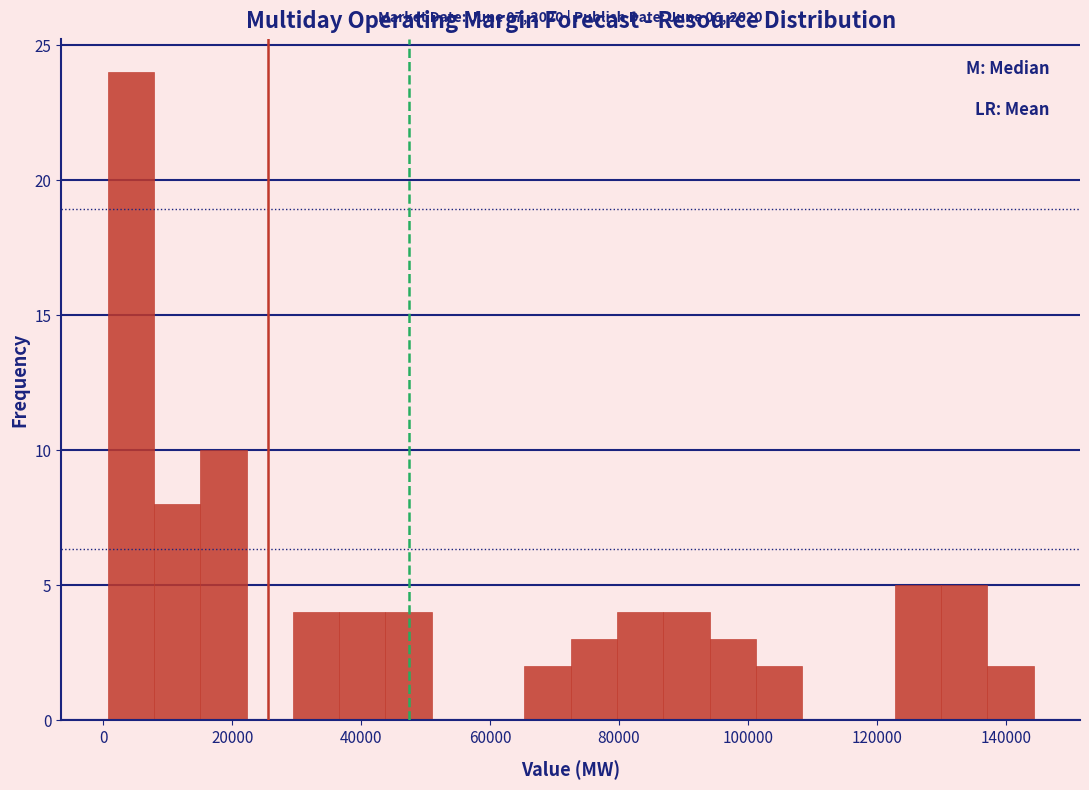

Read against the x-axis, roughly where is the centre of the tallest bar?

4000